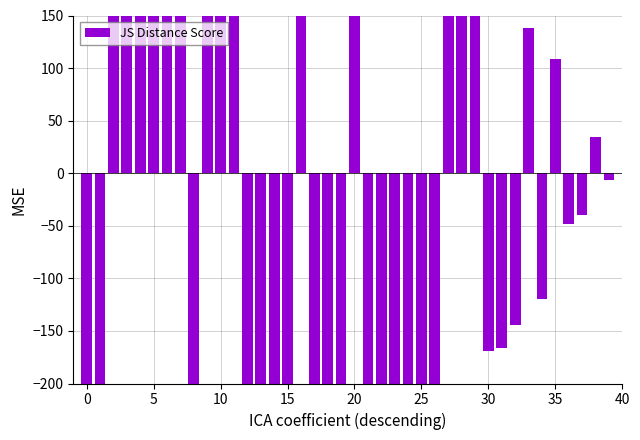

What is the label of the 40th bar from the left?

39